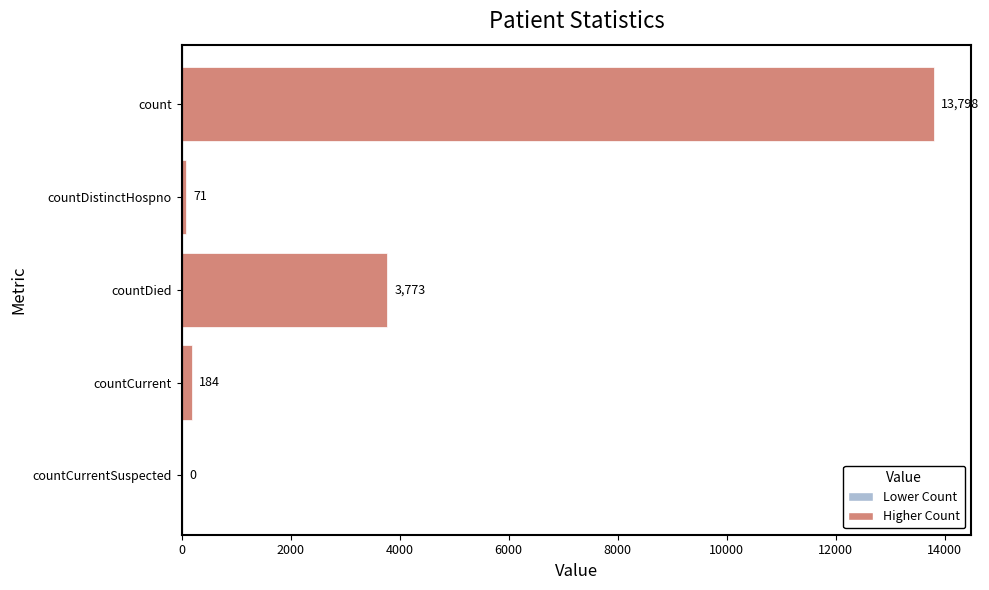

True or false: the data shows 3773 at countDied.

True